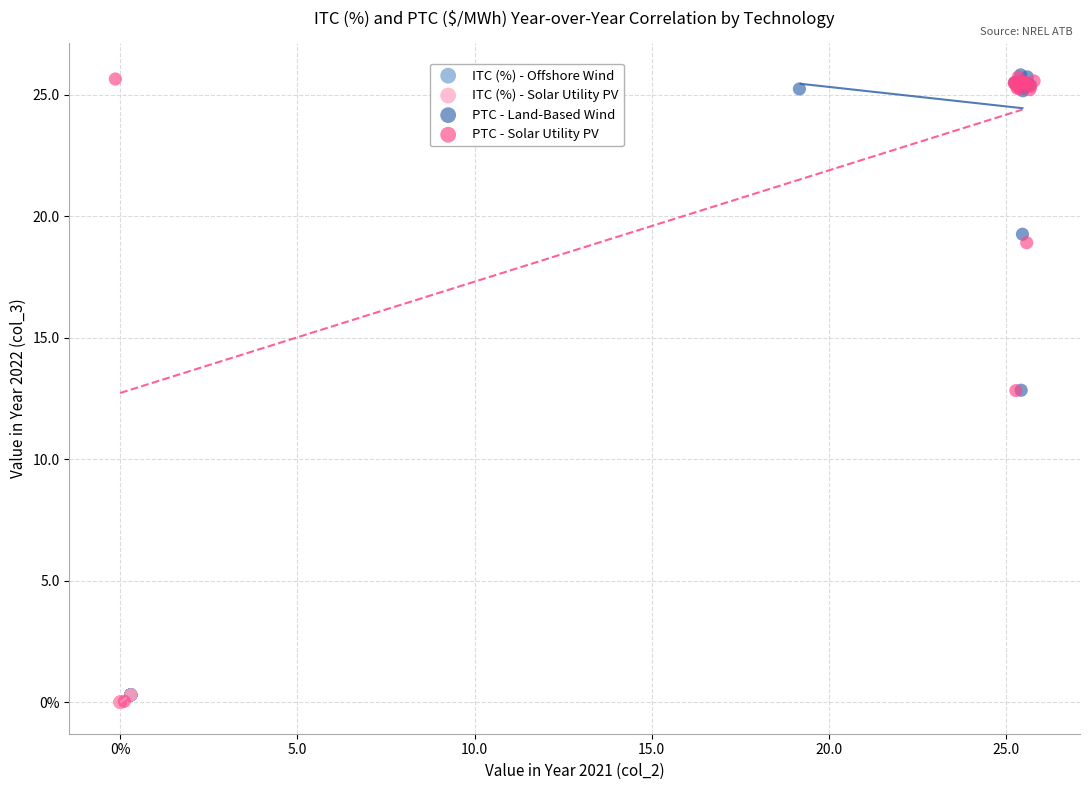

Which series has the widest spread of Y values?

PTC - Solar Utility PV